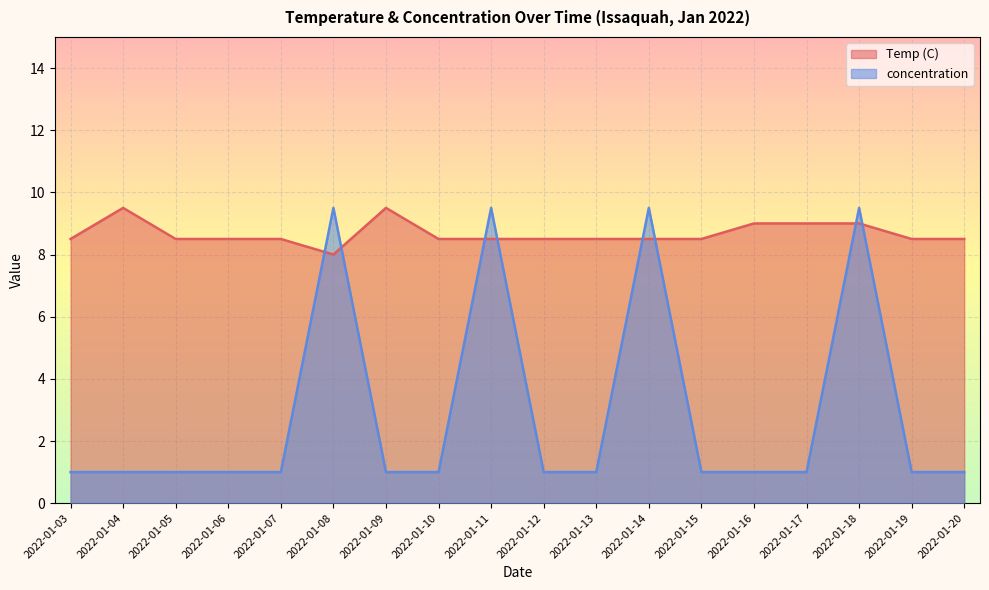

What is the maximum value shown in the chart?

9.5